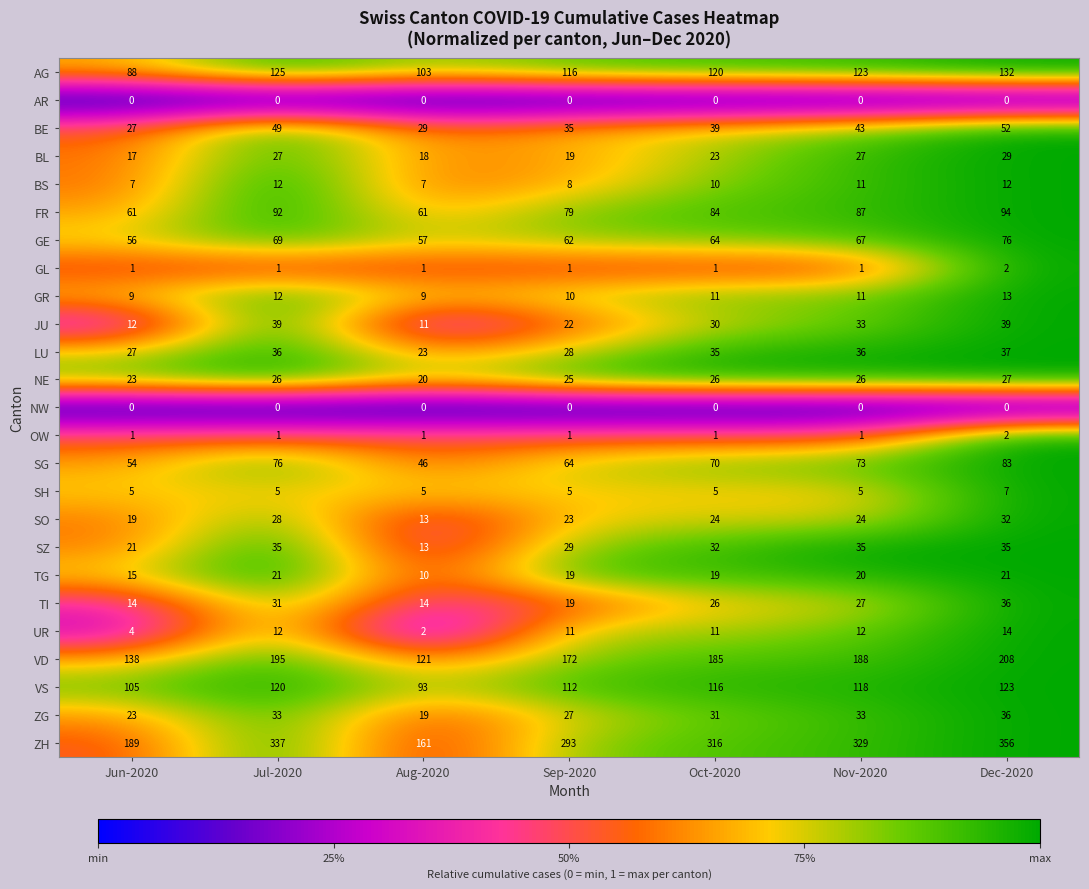

At which category is the sum across all series the highest?

Dec-2020